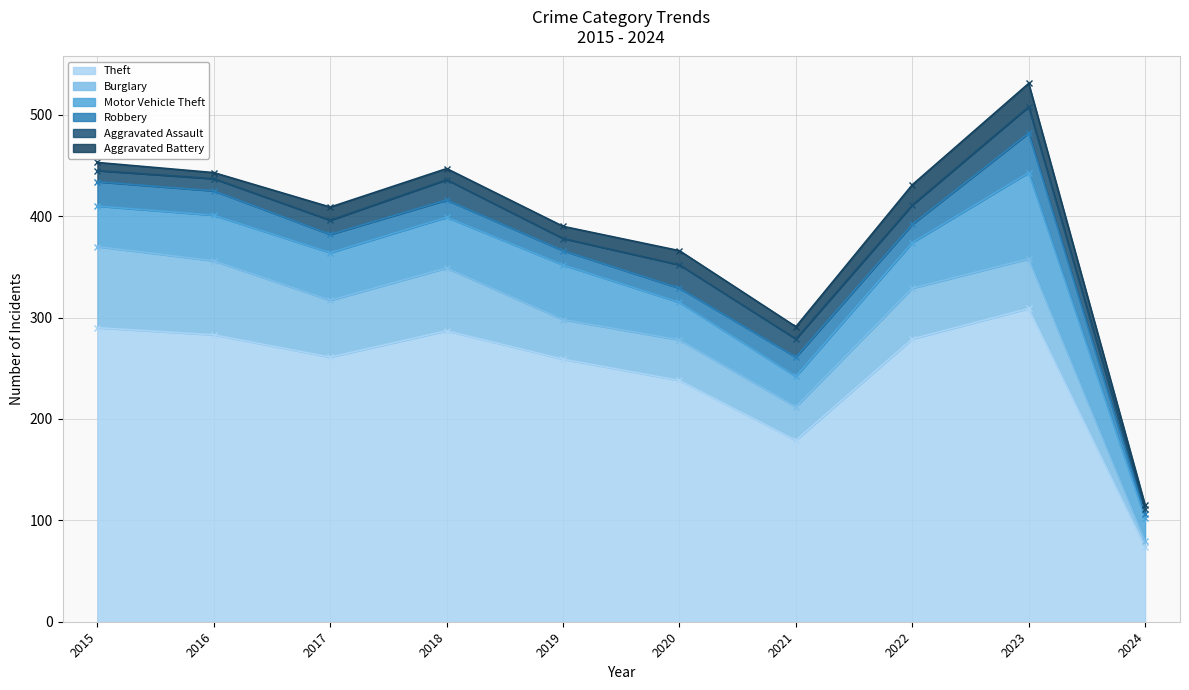

What is the value of the Robbery point at the 3rd from the left?

18